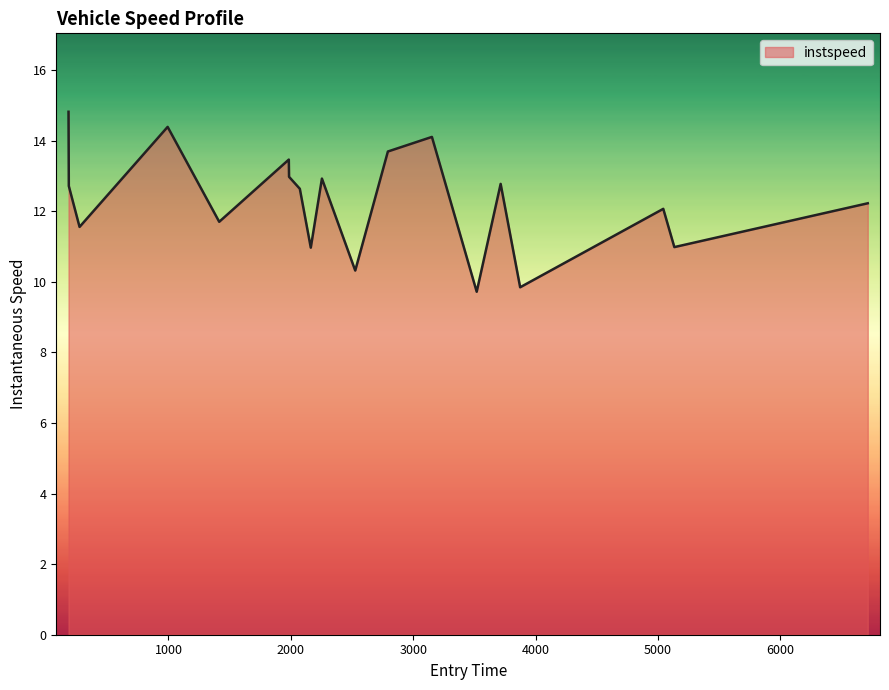

What is the greatest value displayed?

14.8